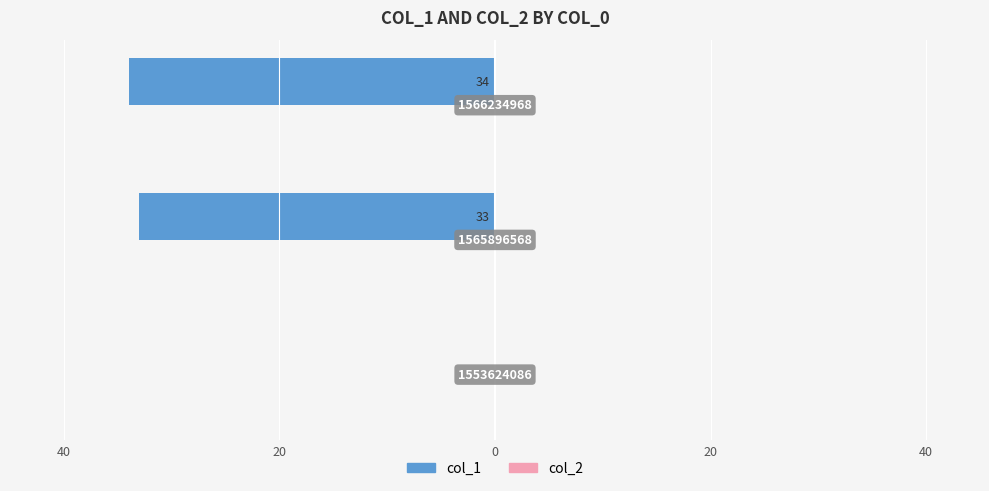

Are the bars horizontal?

Yes